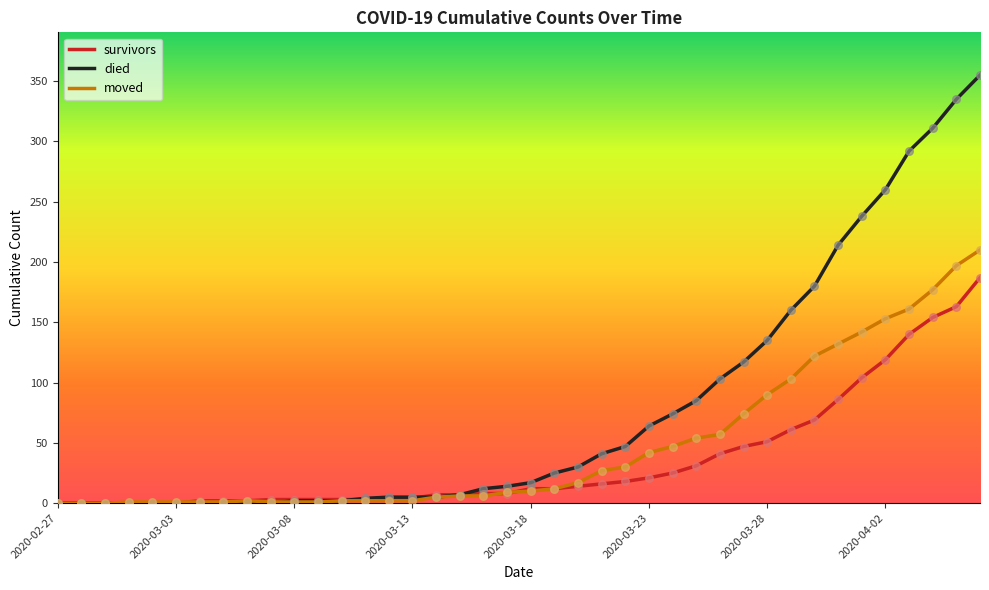

Which series has the largest total across all categories?

died